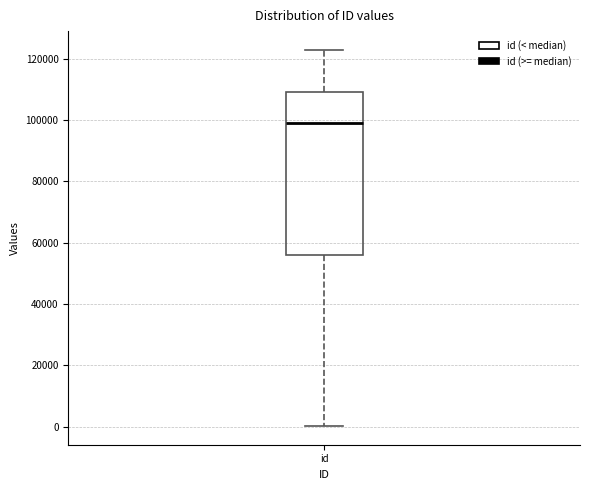

Transcribe this box plot: give where the median line is, the range the box spans, and where the two whiskers end, as read against the y-axis. The values are not printed on the chart, so give them approximately, as read against the axis.

median 98000, box 56000 to 110000, whiskers 0 to 122000